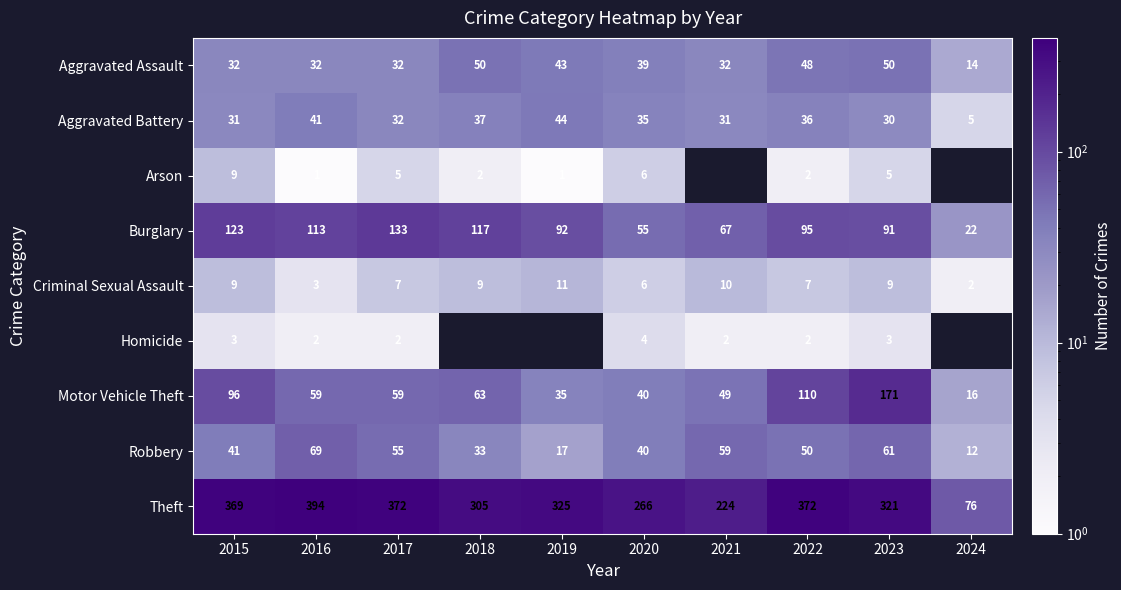

Is it true that Homicide equals 4.5 at 2015?

False